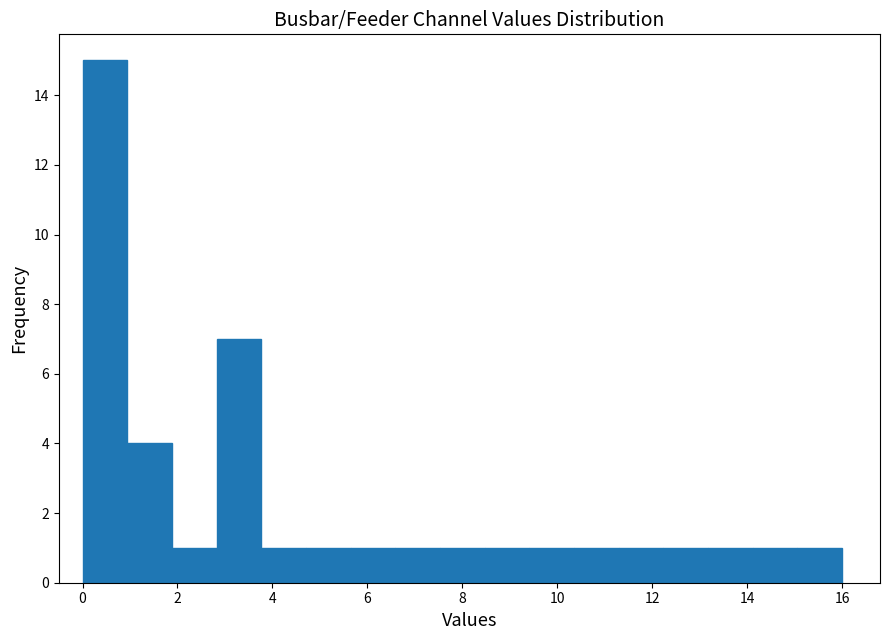

How tall is the bar that spans 6.6 to 7.6 on the x-axis? Neither the bar edges nor the heights are printed on the chart, so give them approximately, as read against the axes.

1